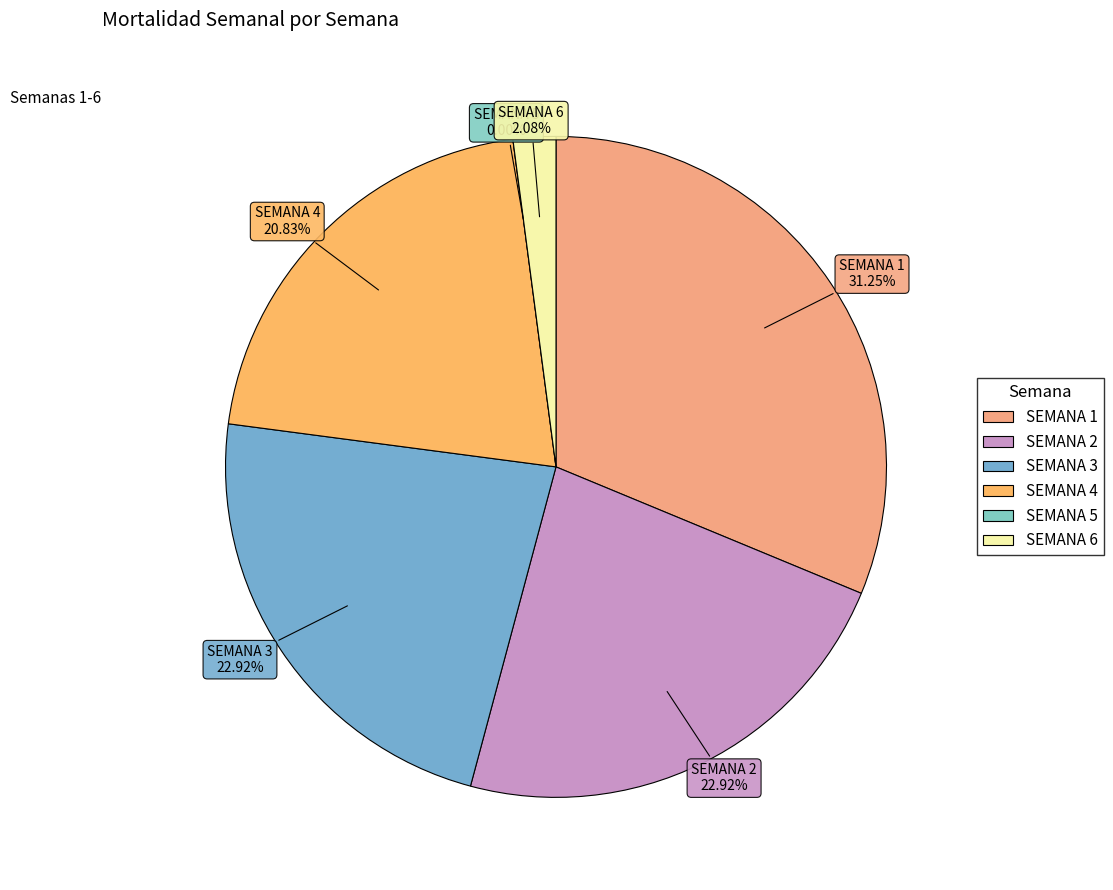

What is the change in value from SEMANA 2 to SEMANA 4?

-1